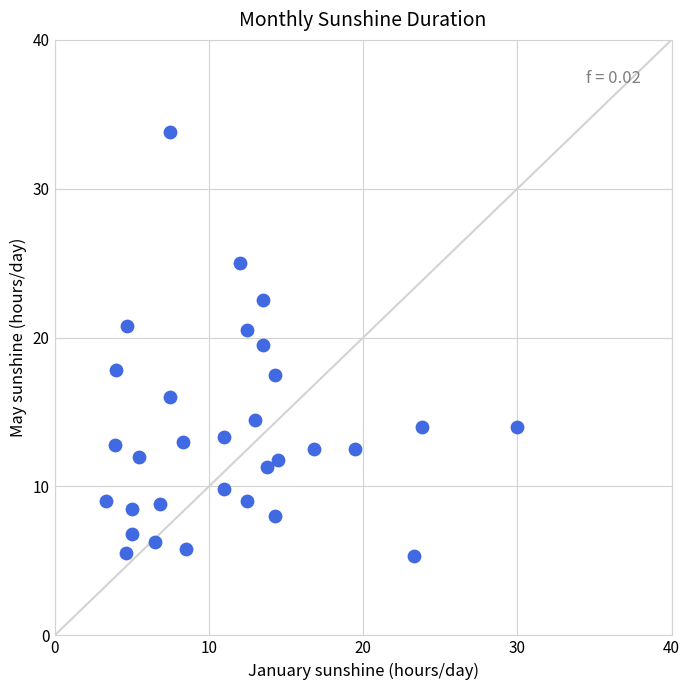

What is the range of Y values (max minus min)?

28.5